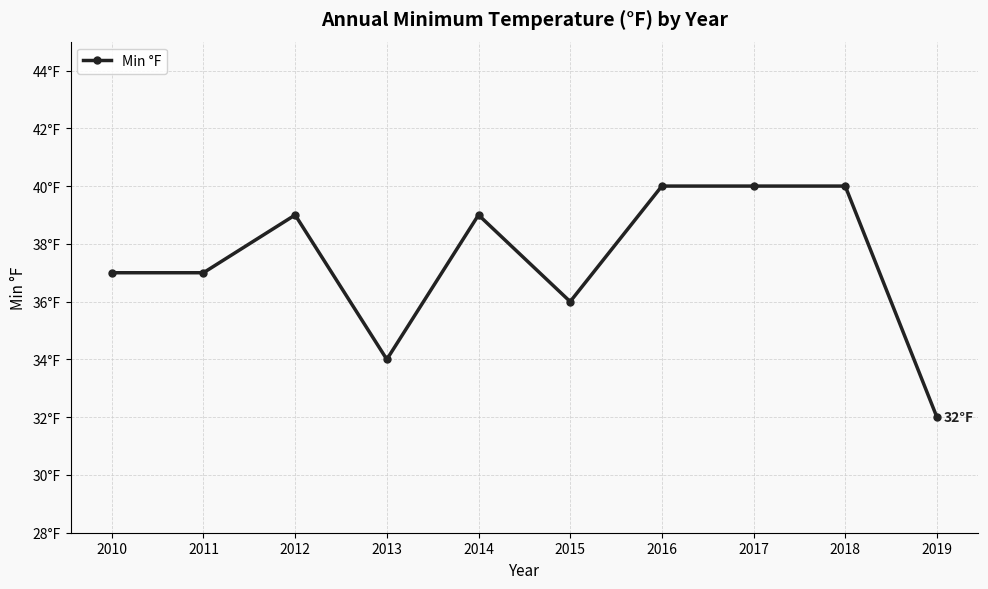

Where is the data nearest to the value 36?

2015